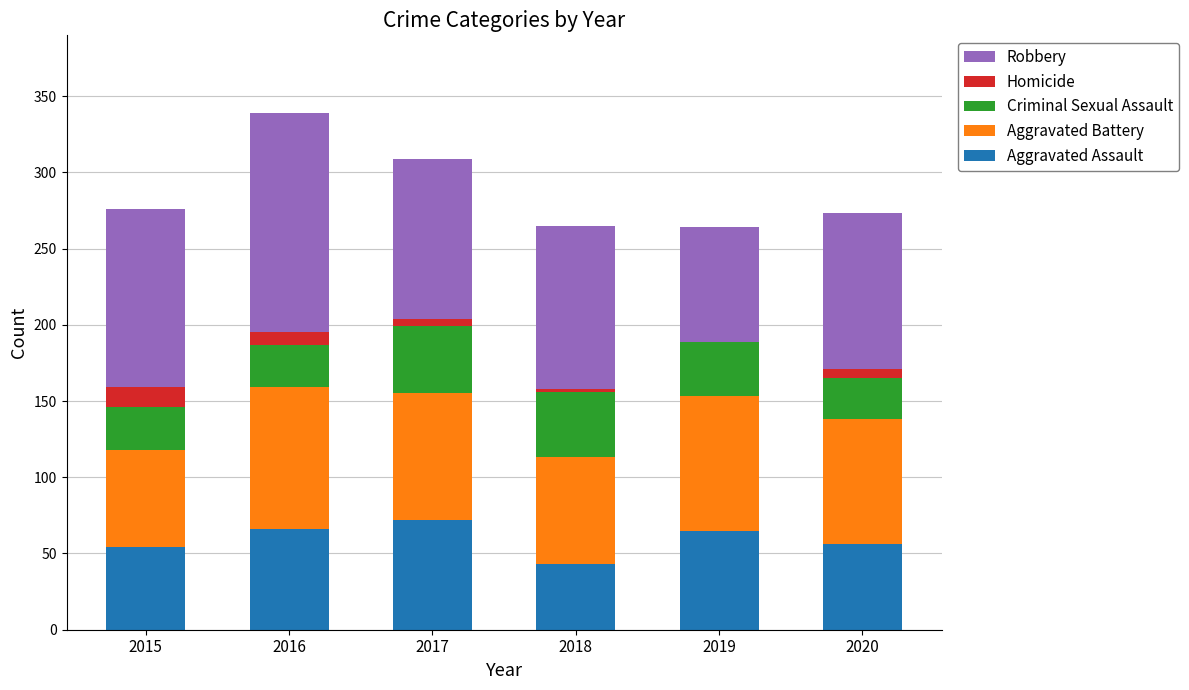

What is the sum of all Aggravated Assault values?

356